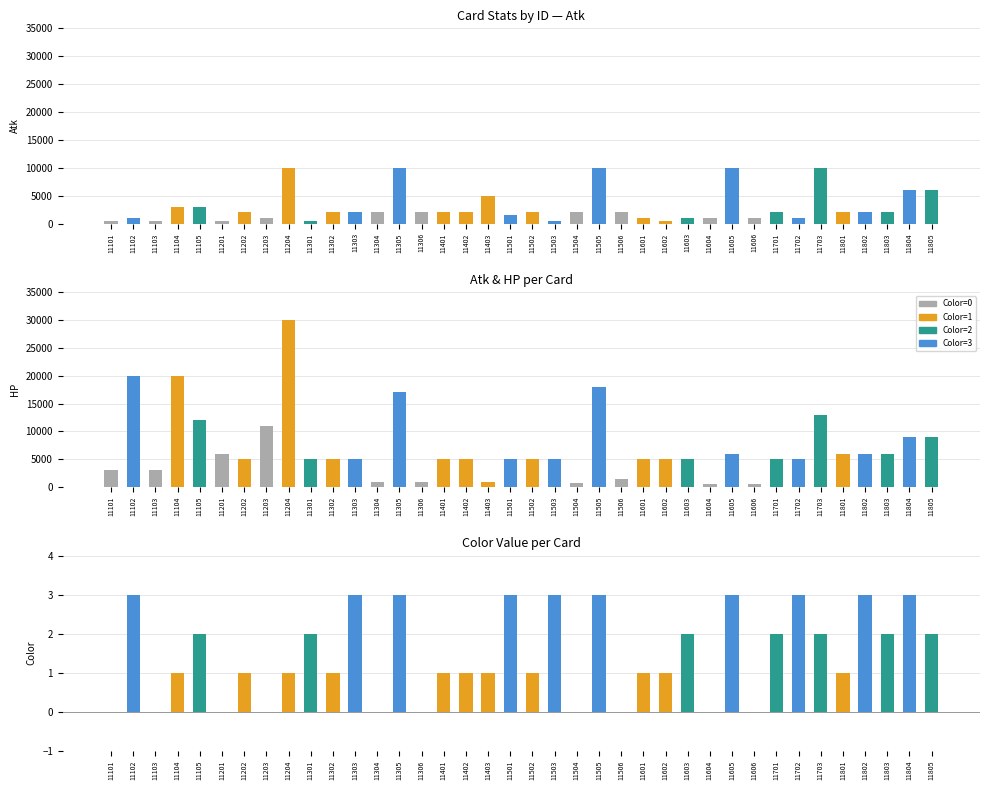

What is the spread (max minus min) of values at 11304?

2000